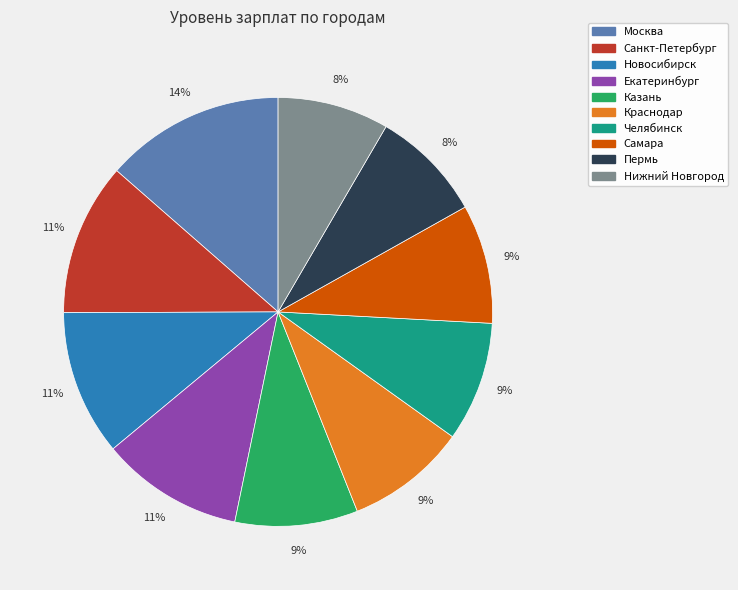

To the nearest percent, what is the difference between the Краснодар and Санкт-Петербург slice percentages?

2%